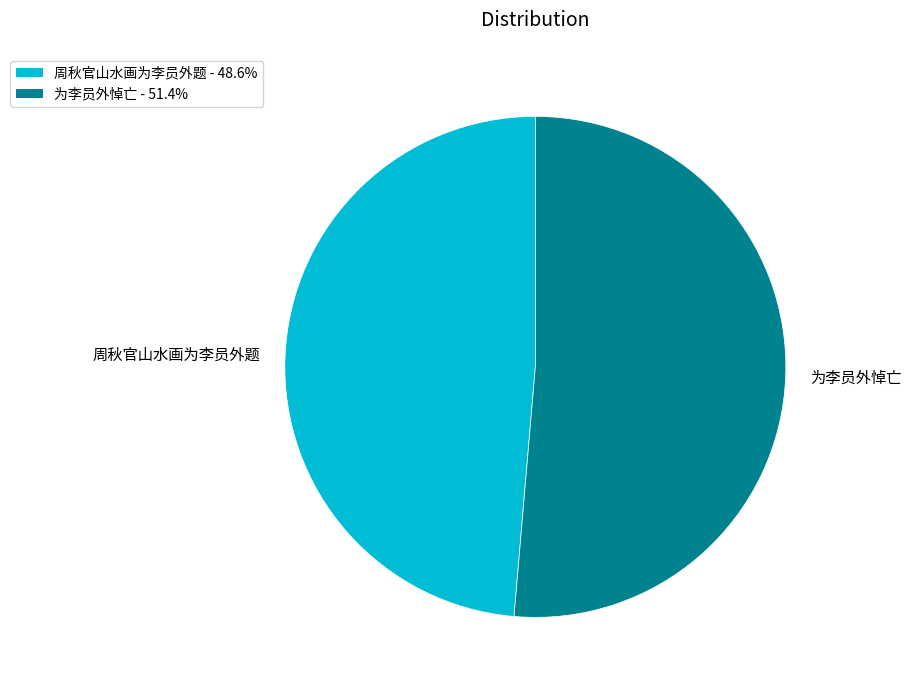

Which category has the smallest portion of the pie?

周秋官山水画为李员外题